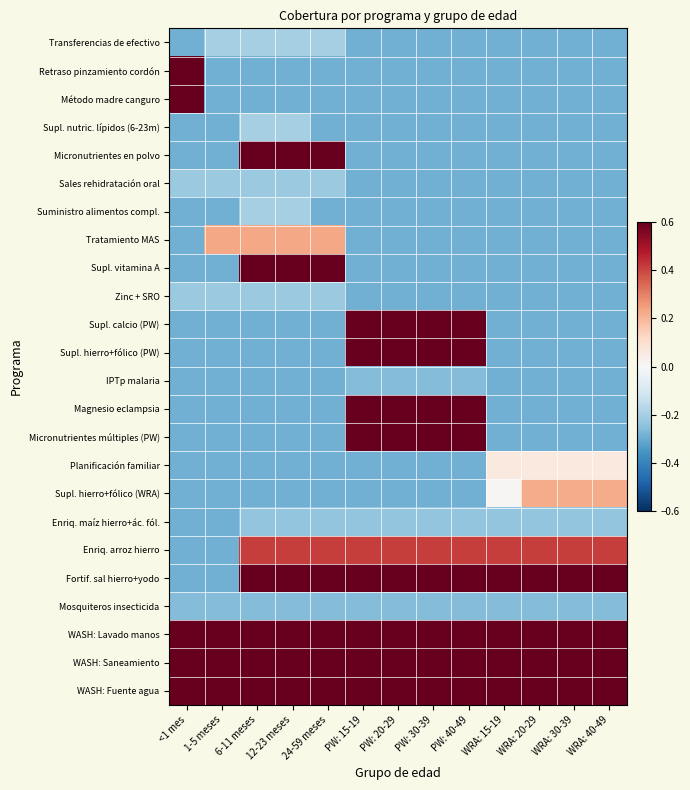

What is the smallest value displayed?

-0.3